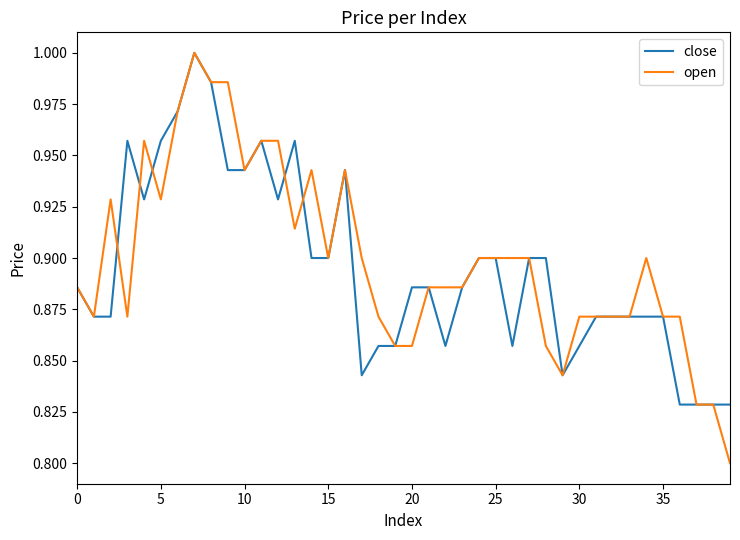

Which series has the largest range (max minus min)?

open